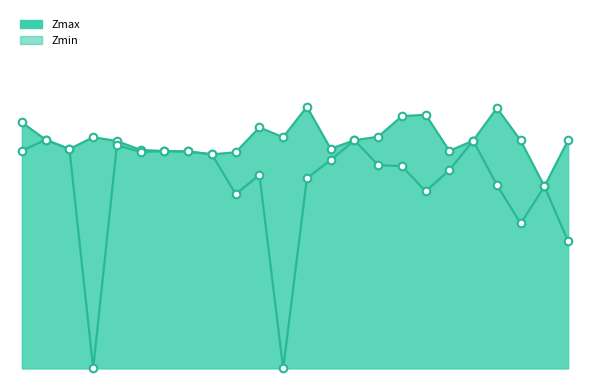

What is the total value across all series at 12?

2.0